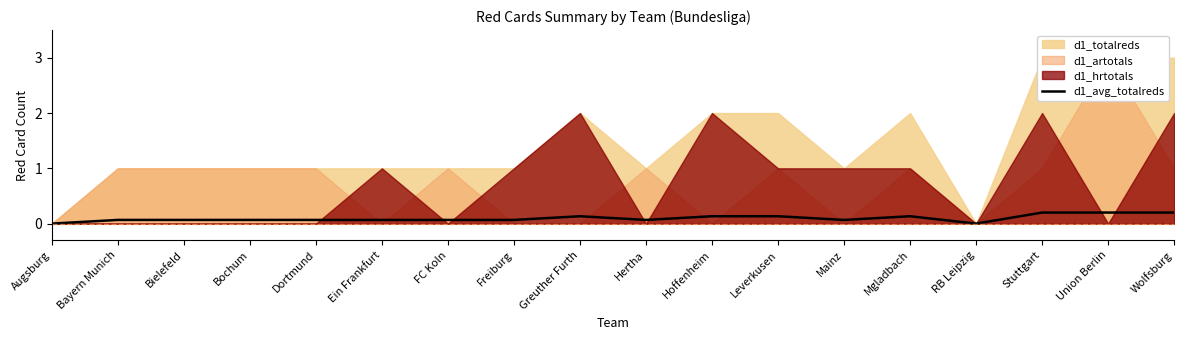

How many points are lower than both their immediate neighbors (excluding endpoints)?

3